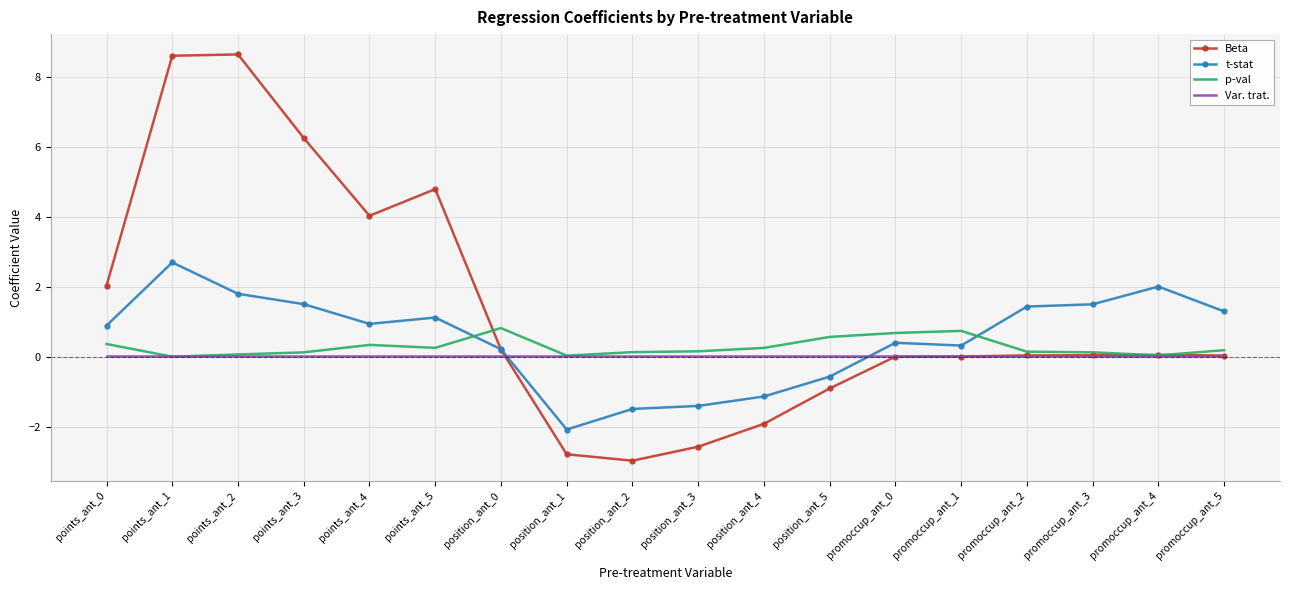

Rank the series by their maximum value, from lowest to highest.

Var. trat., p-val, t-stat, Beta